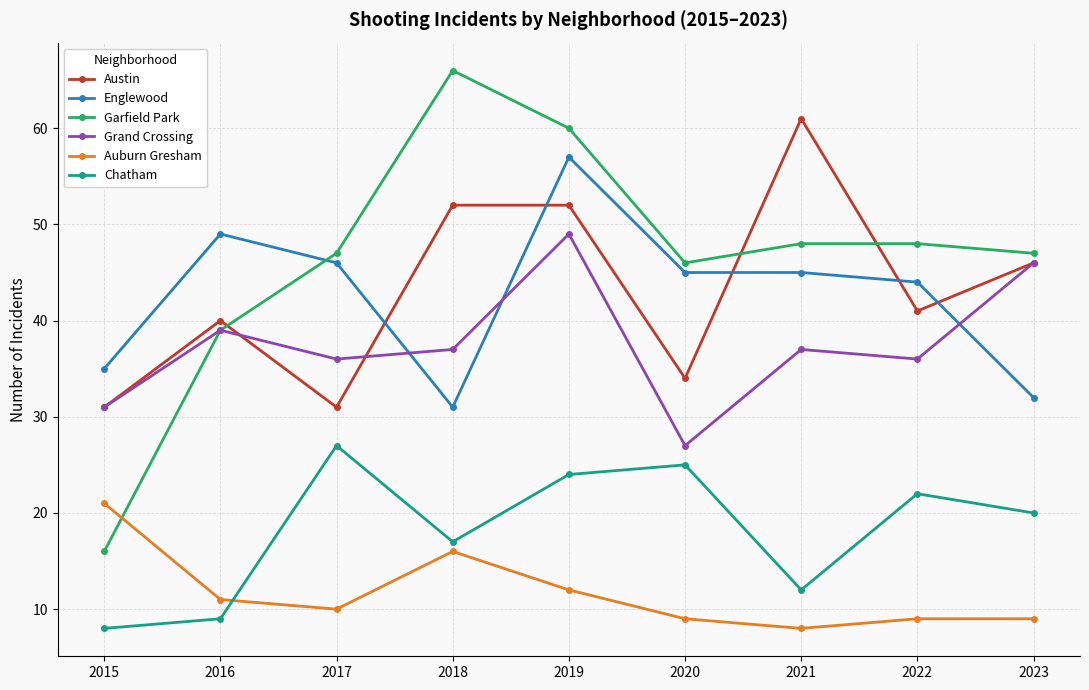

How many times do Austin and Englewood cross each other?

5